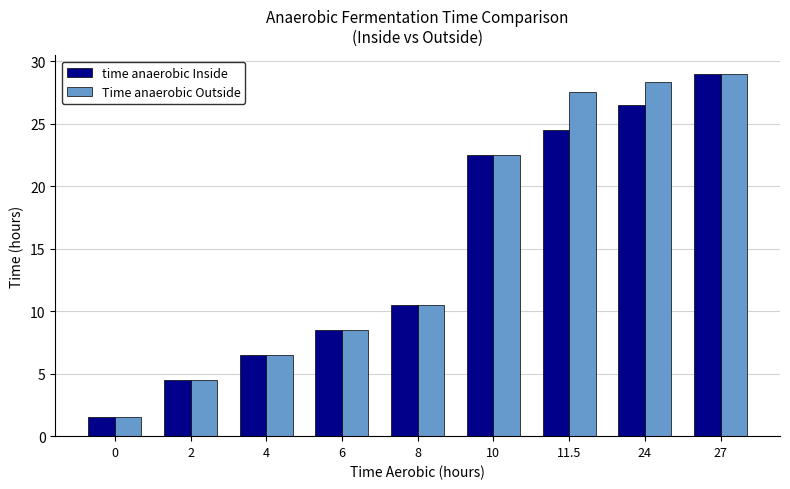

Are the bars horizontal?

No